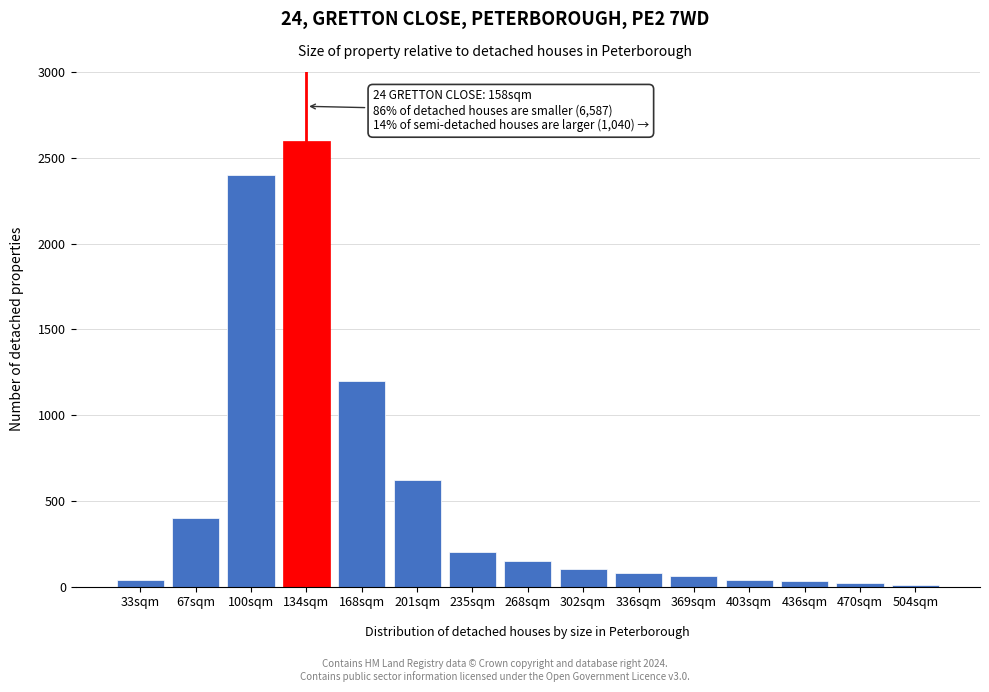

What is the label of the 5th bar from the left?

168sqm